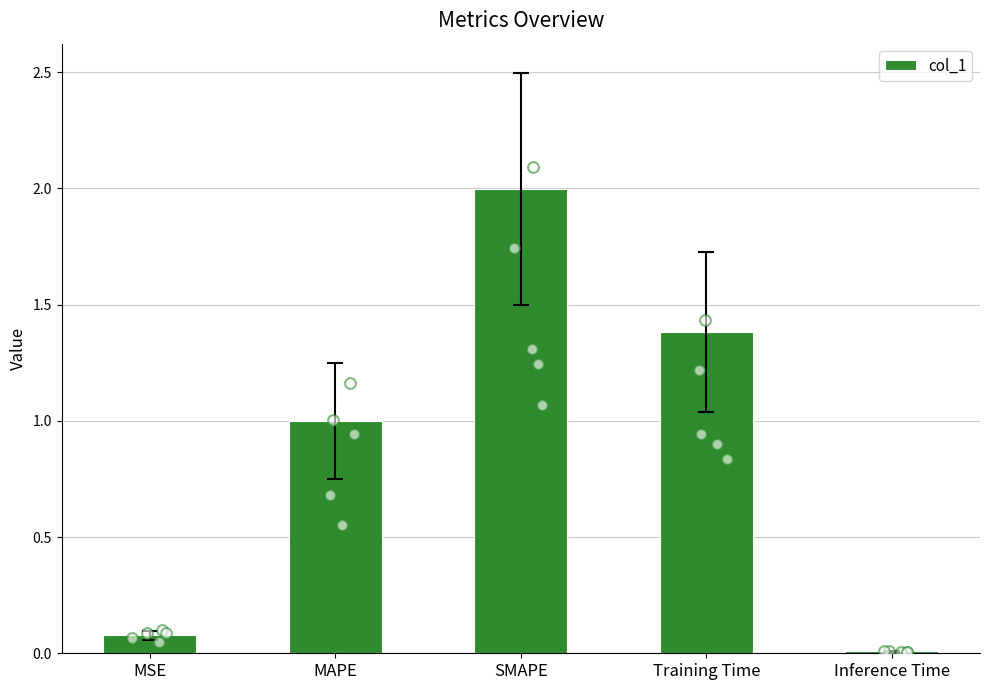

Which has a higher value, MAPE or MSE?

MAPE